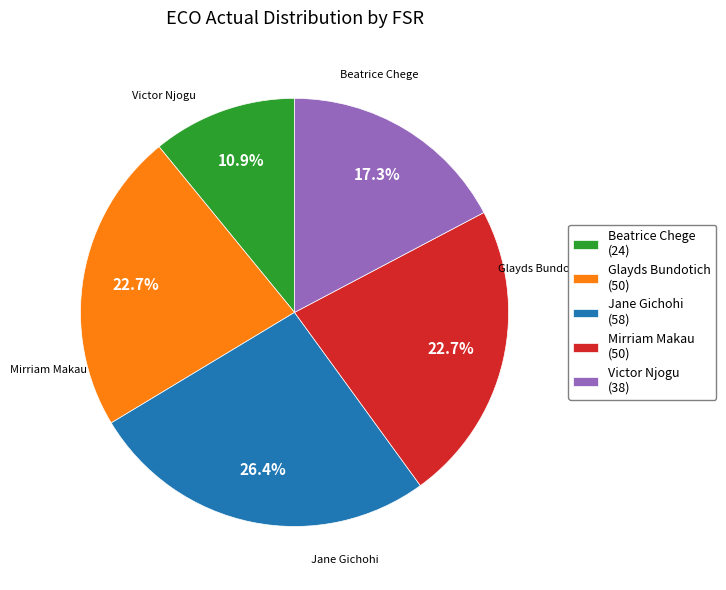

How many segments does this pie chart have?

5